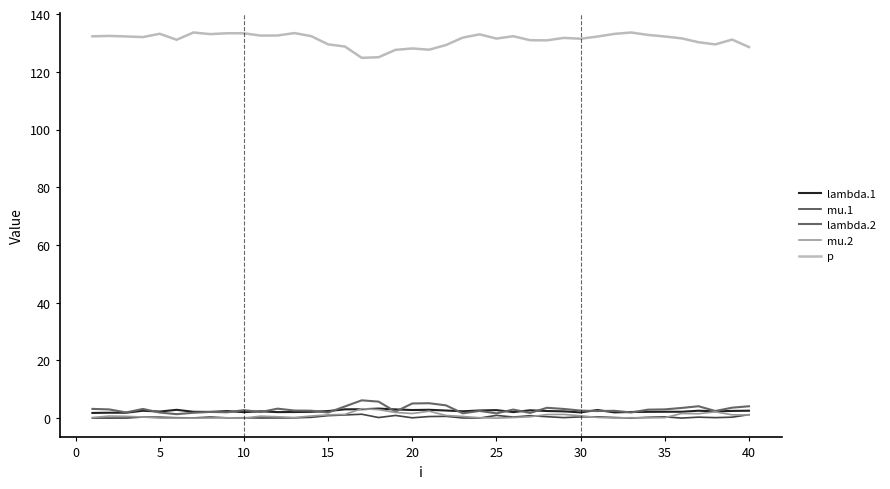

What is the difference between the maximum and minimum values in the mu.2 series?

3.3